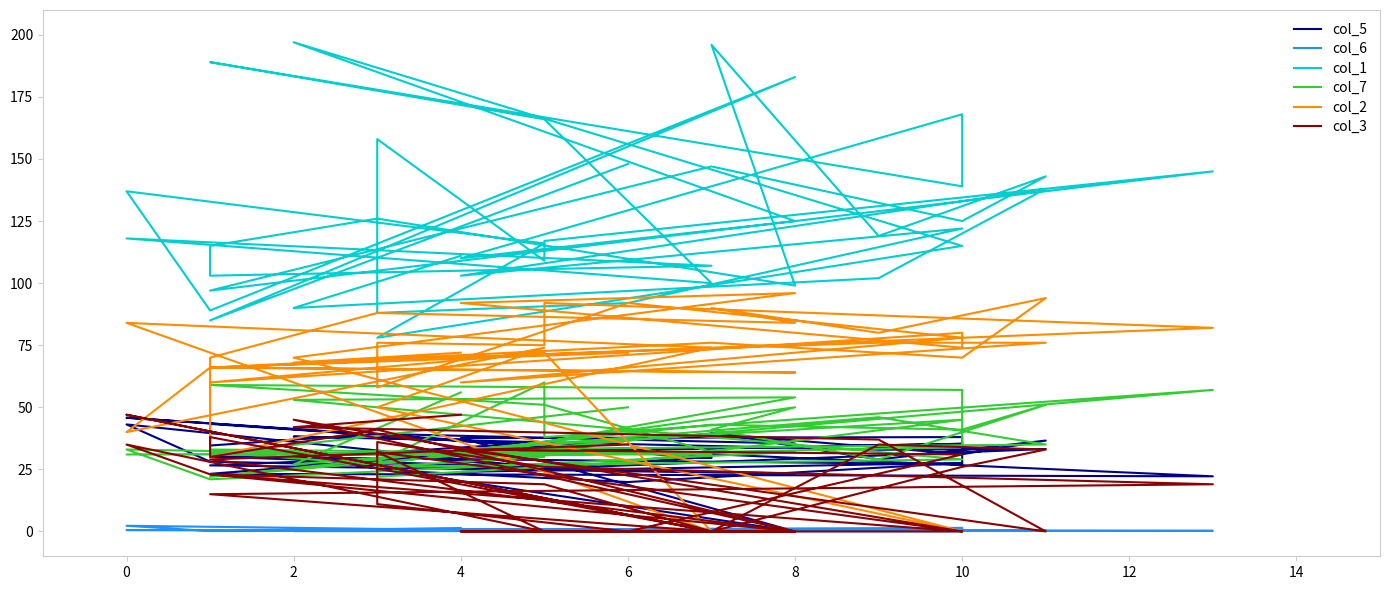

What is the sum of all col_3 values?

814.0